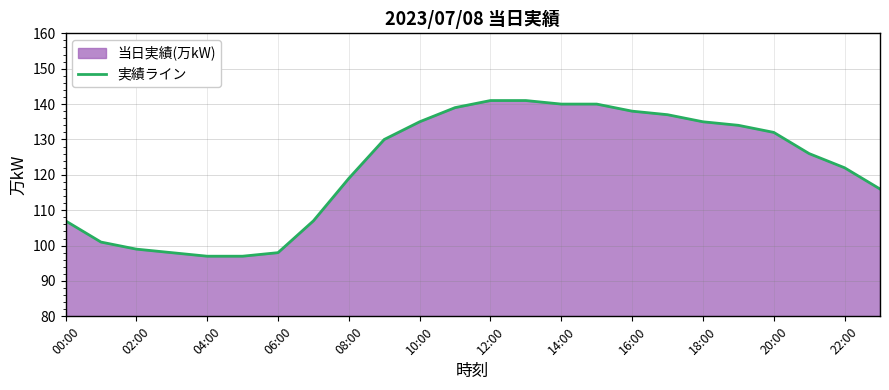

How many lines are shown in the chart?

1